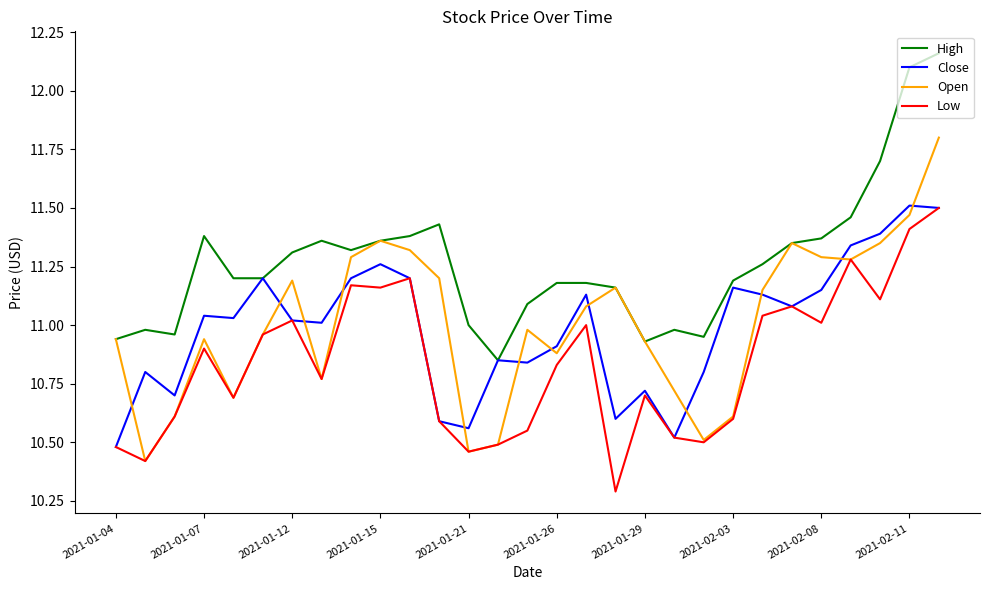

What is the minimum value shown in the chart?

10.3